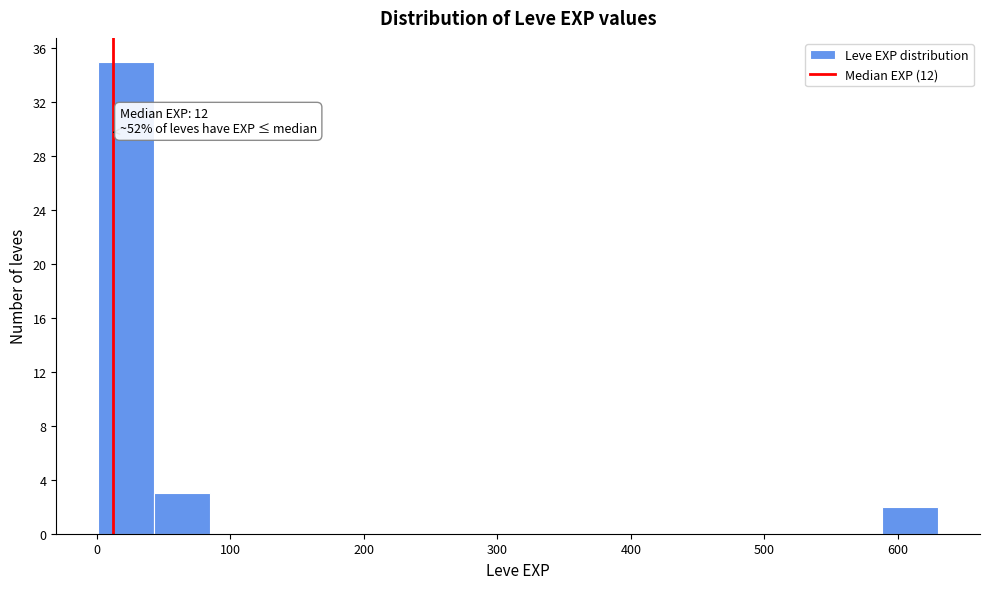

Over which range of the x-axis is the bar tallest?

0 to 40